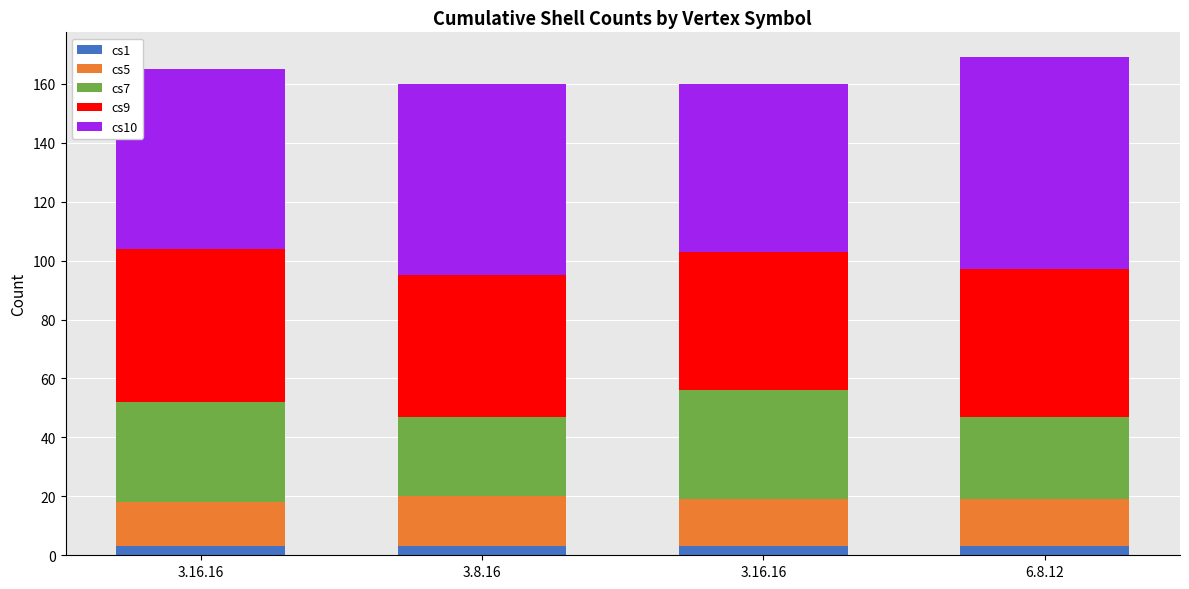

Which has a higher value, 6.8.12 or 3.16.16?

6.8.12